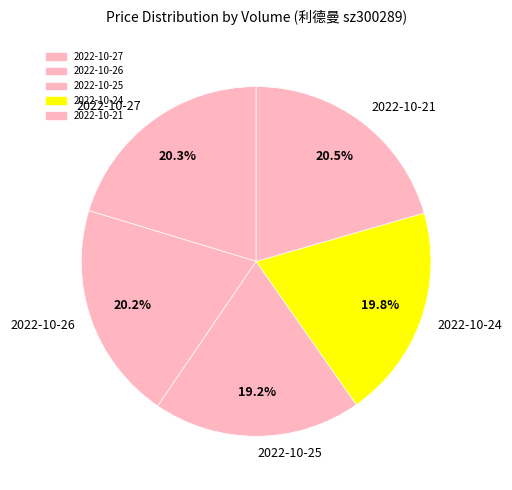

Which category has the smallest portion of the pie?

2022-10-25